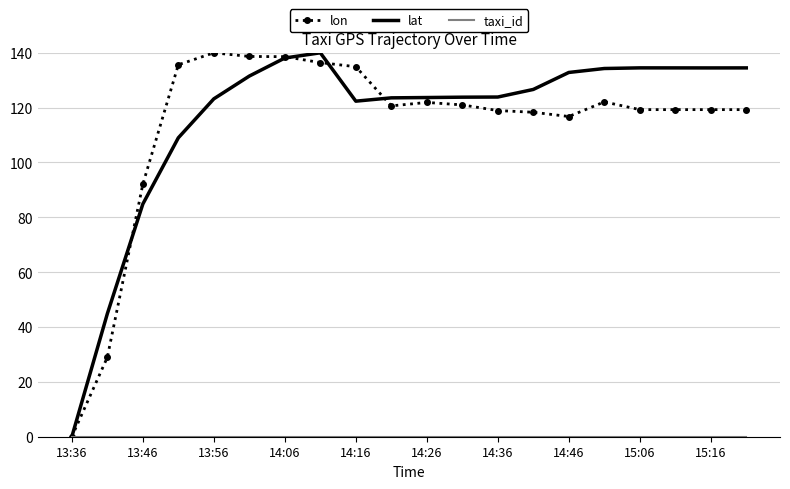

After their last crossing, which series has the higher values: lat or lon?

lat